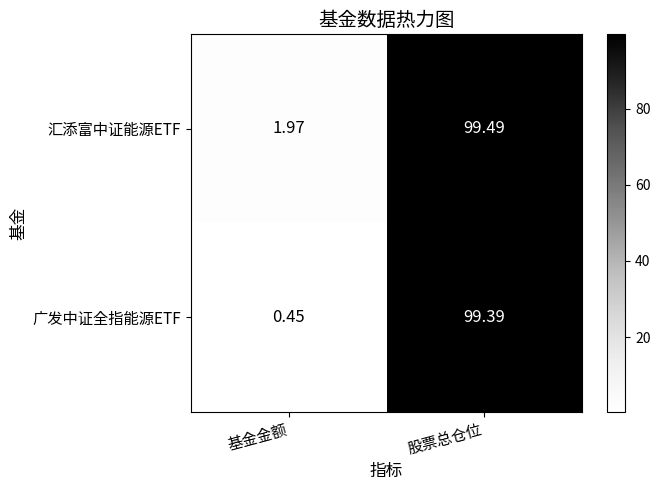

Which category has the highest value across all series?

股票总仓位